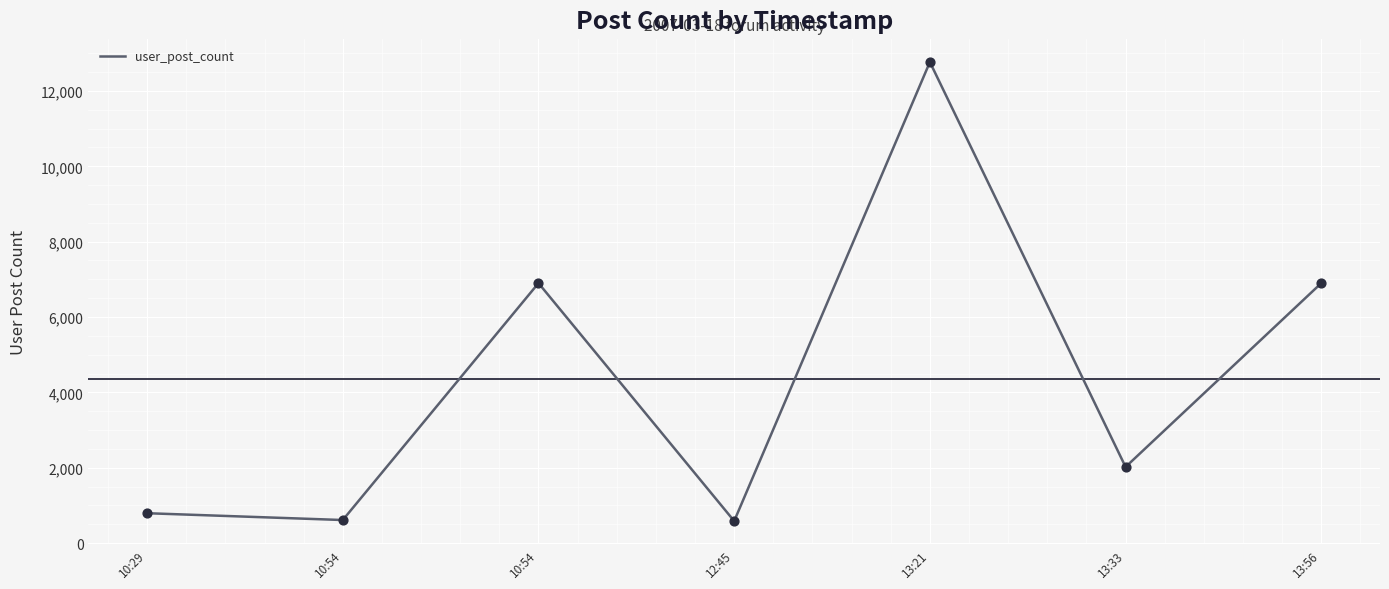

What is the change in value from 10:29 to 13:33?

+1228